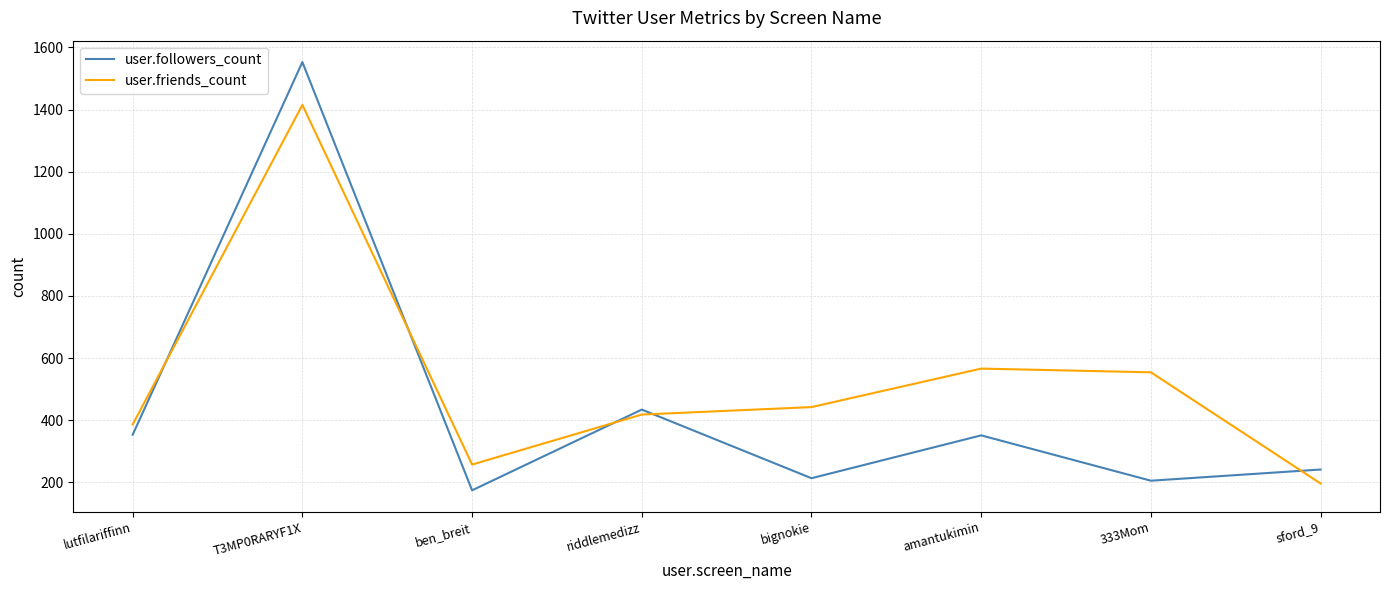

What is the difference between the user.followers_count values at riddlemedizz and T3MP0RARYF1X?

1119